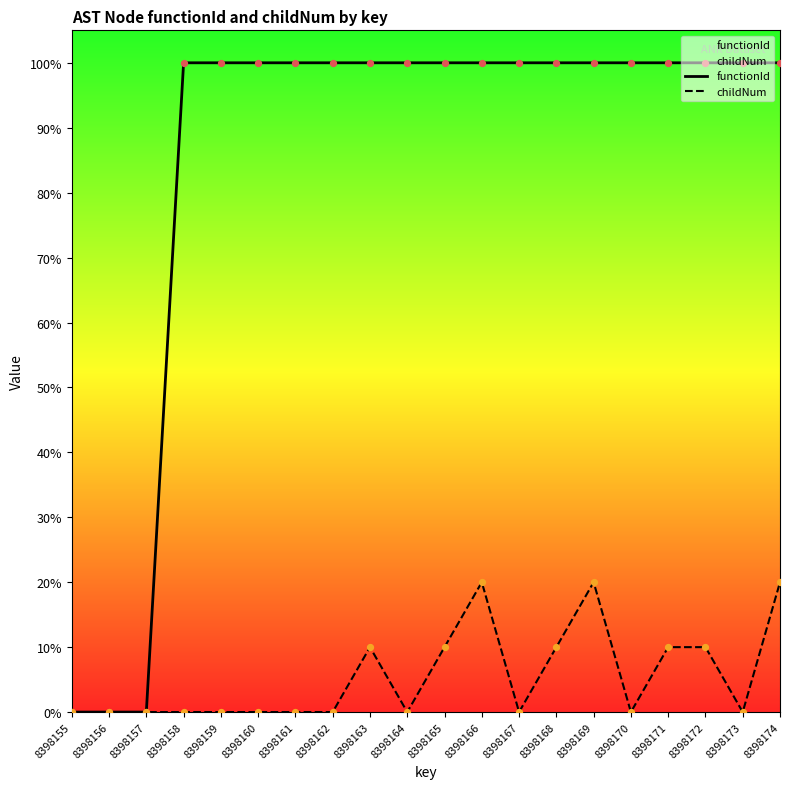

Which series has the largest Y range (max minus min)?

functionId